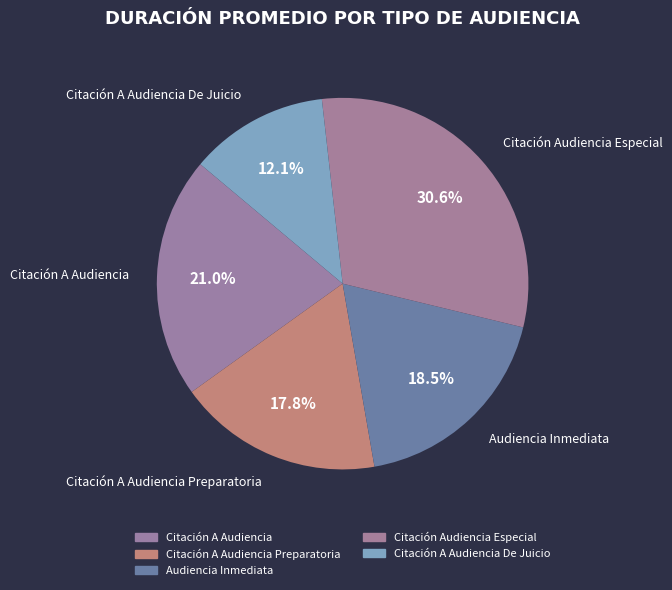

What is the largest slice in the pie chart?

Citación Audiencia Especial